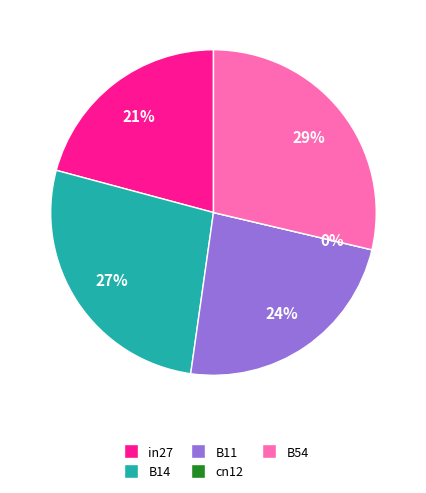

The B11 slice represents 24% of the pie. True or false?

True